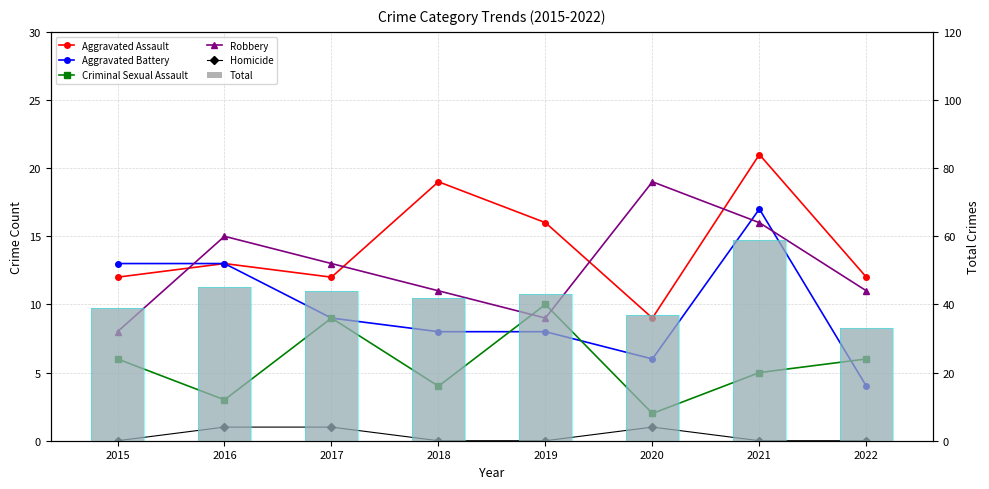

What is the total value across all series at 2018?

84